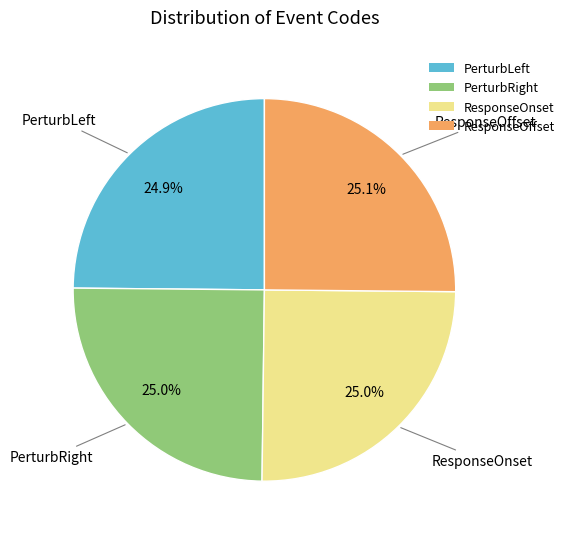

What is the ratio of the value at ResponseOffset to the value at PerturbRight?

1.0